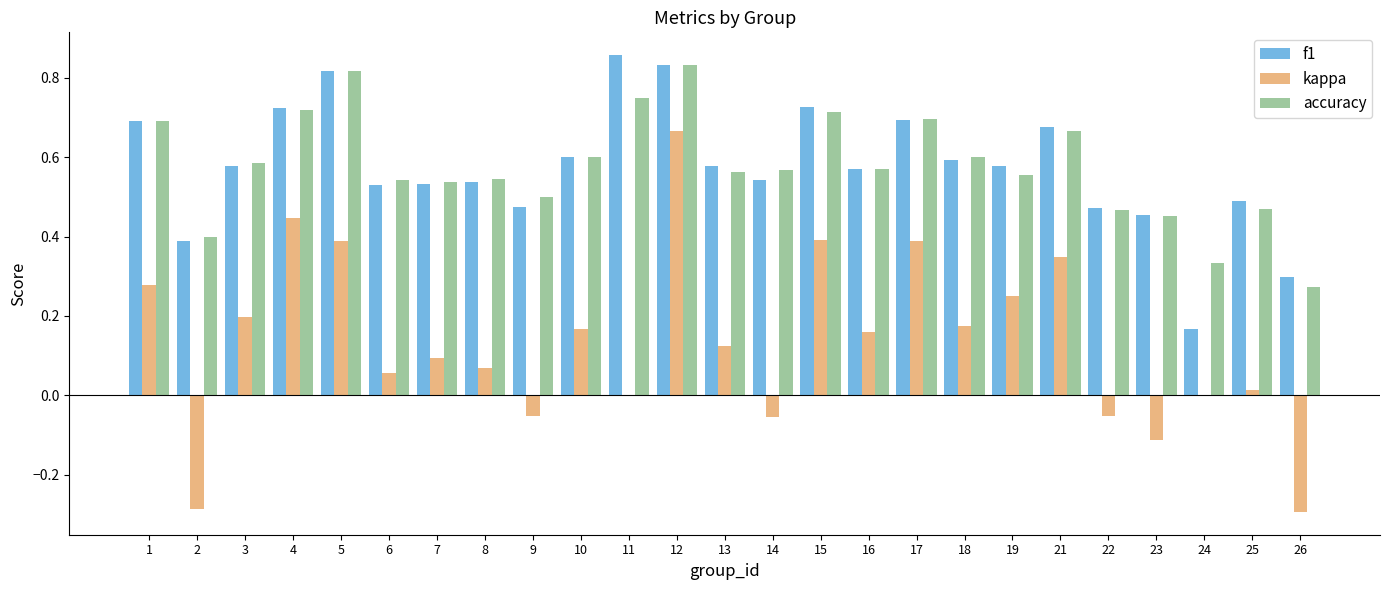

What is the sum of all accuracy values?

14.5